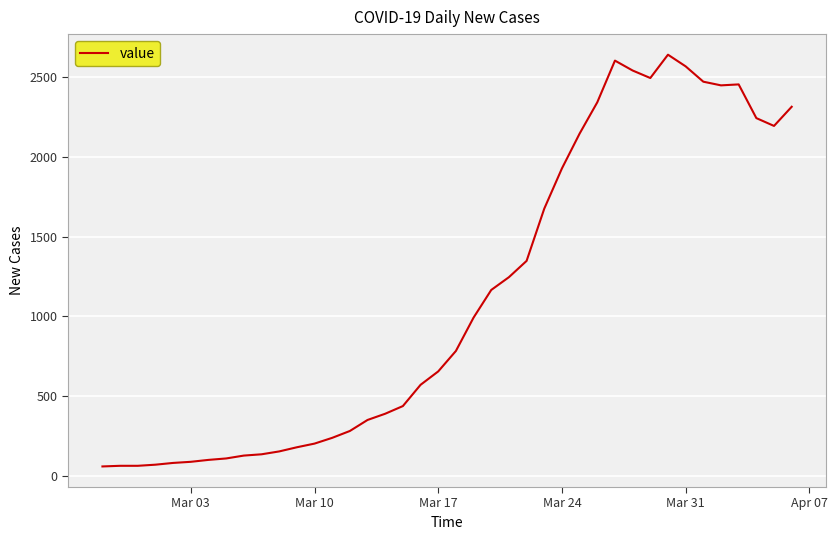

What is the minimum value shown in the chart?

61